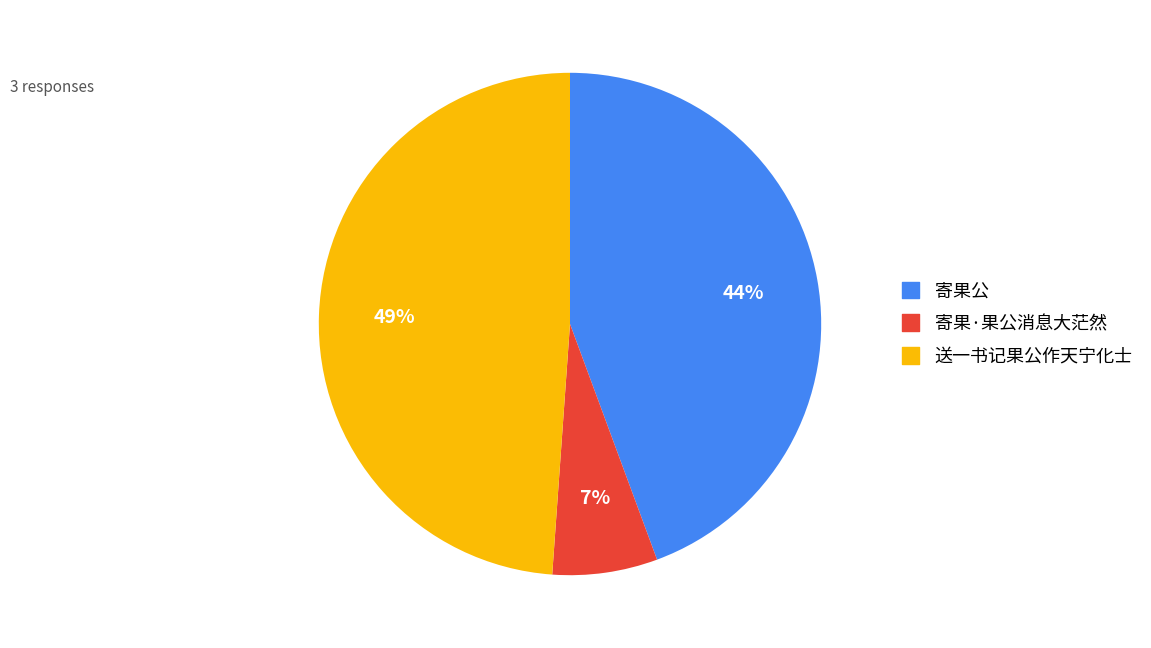

What percentage is the 寄果·果公消息大茫然 slice, to the nearest percent?

7%